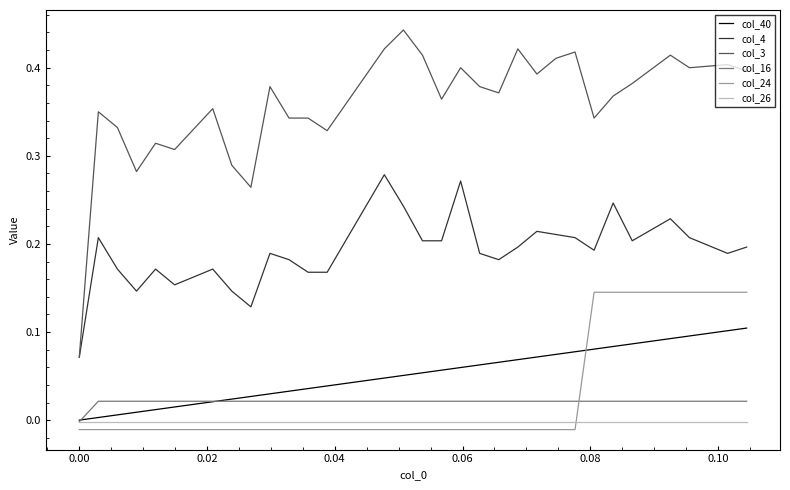

Does the chart have visible grid lines?

No